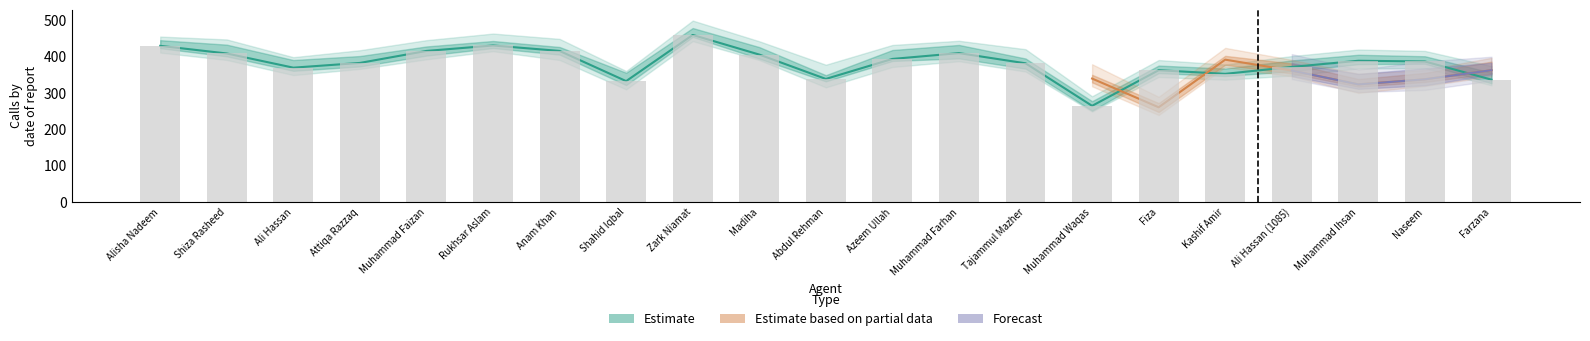

What is the sum of all values?

8024